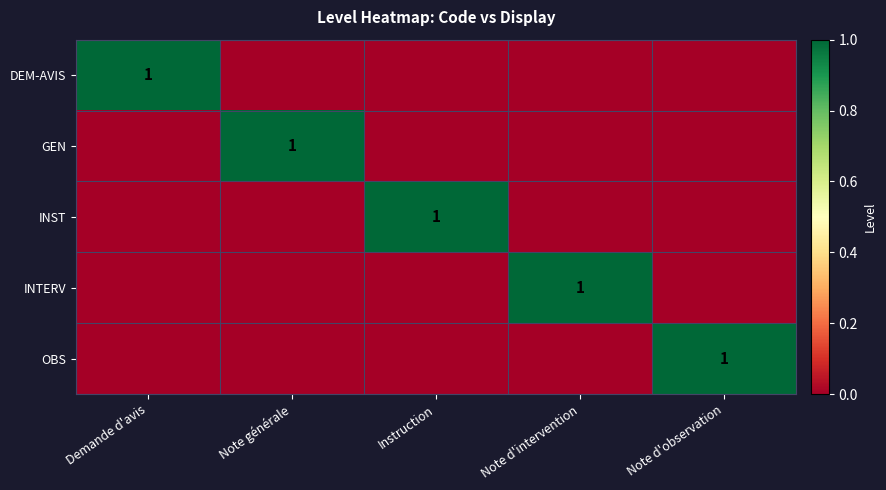

Is it true that INTERV equals 1 at Note d'intervention?

True